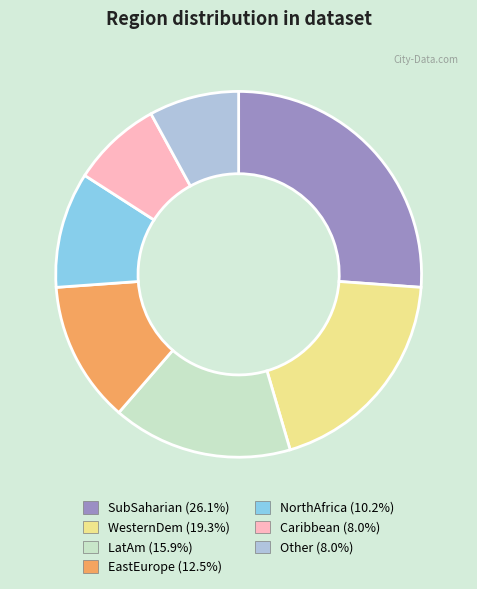

How many segments does this pie chart have?

7